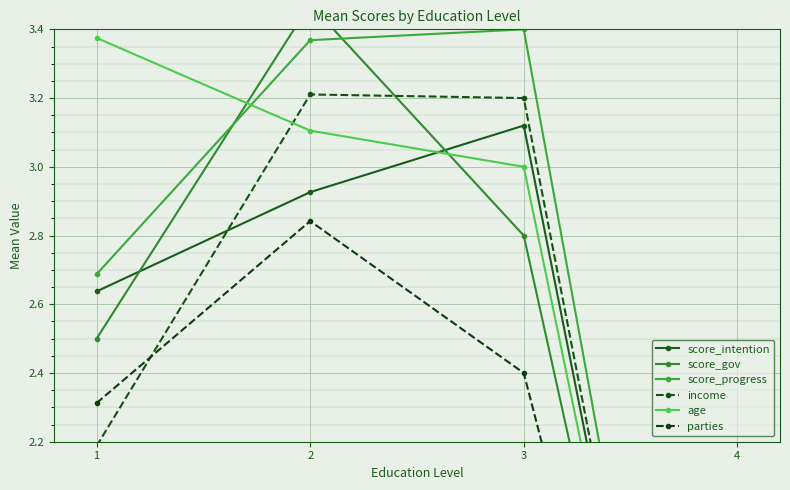

What is the value of the score_gov point at the 1st from the left?

2.5